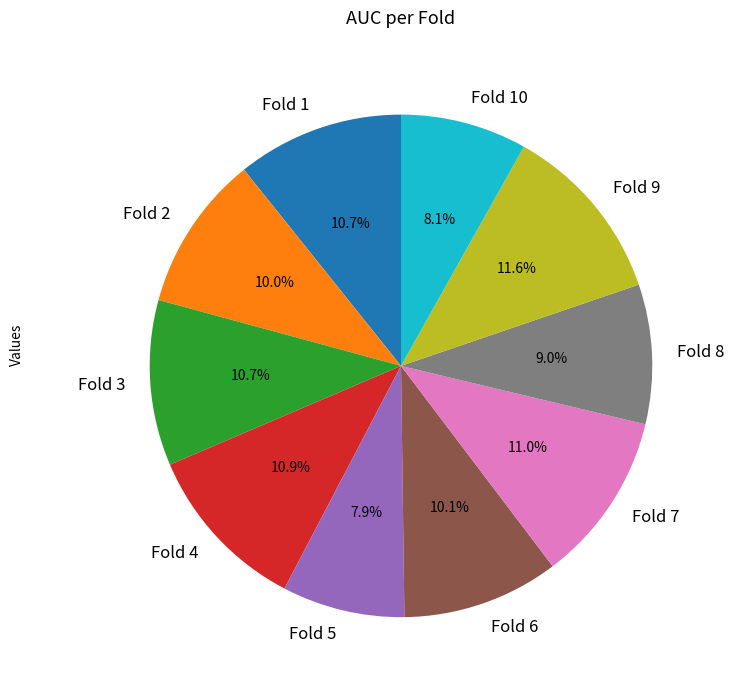

Does Fold 2 represent more than half of the total?

No